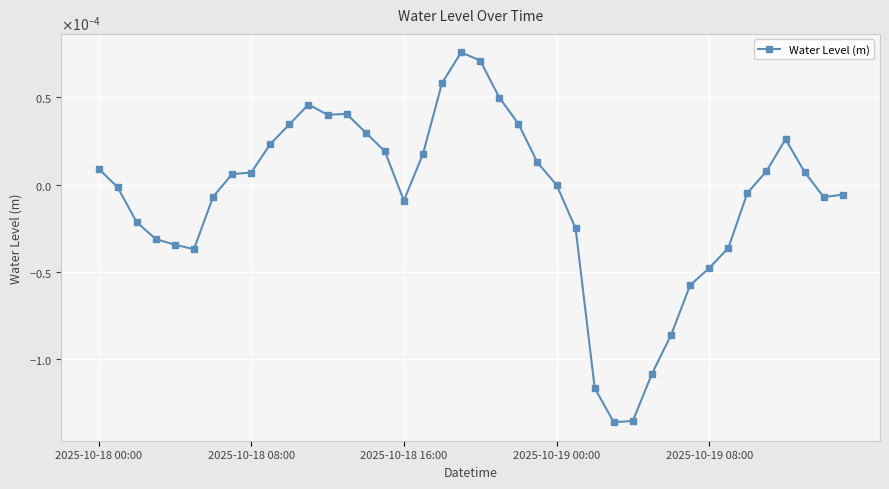

Where is the first local maximum?

11